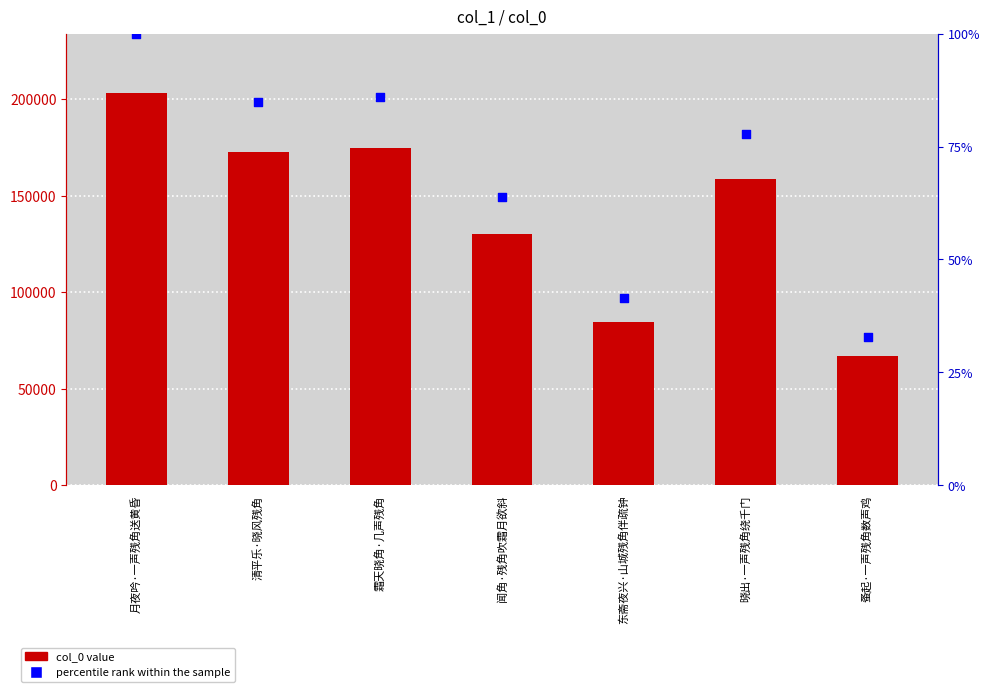

Is the value of percentile rank within the sample at 蚤起·一声残角数声鸡 greater than the value of col_0 at 月夜吟·一声残角送黄昏?

No